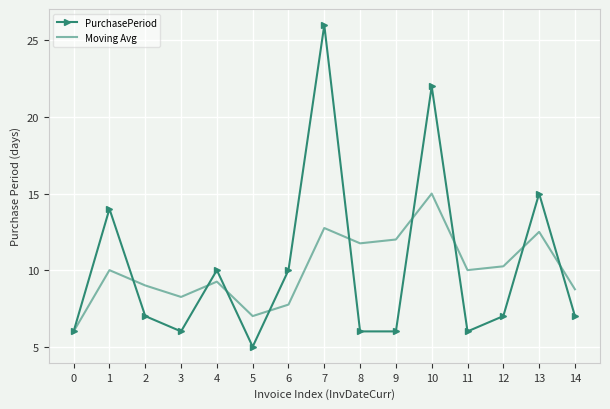

What value does the PurchasePeriod series have at 3?

6.0